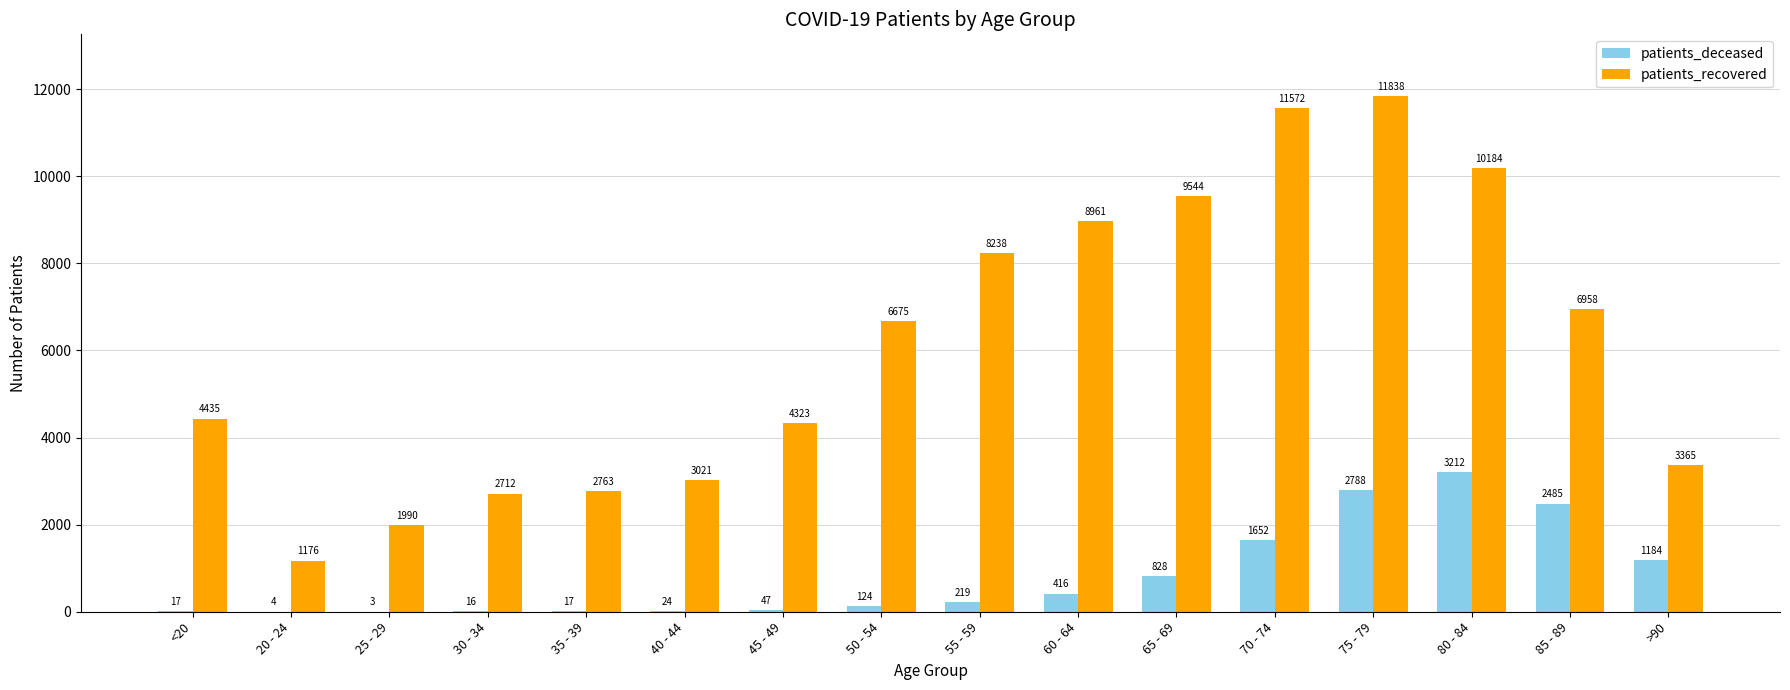

What is the total value across all series at 25 - 29?

1993